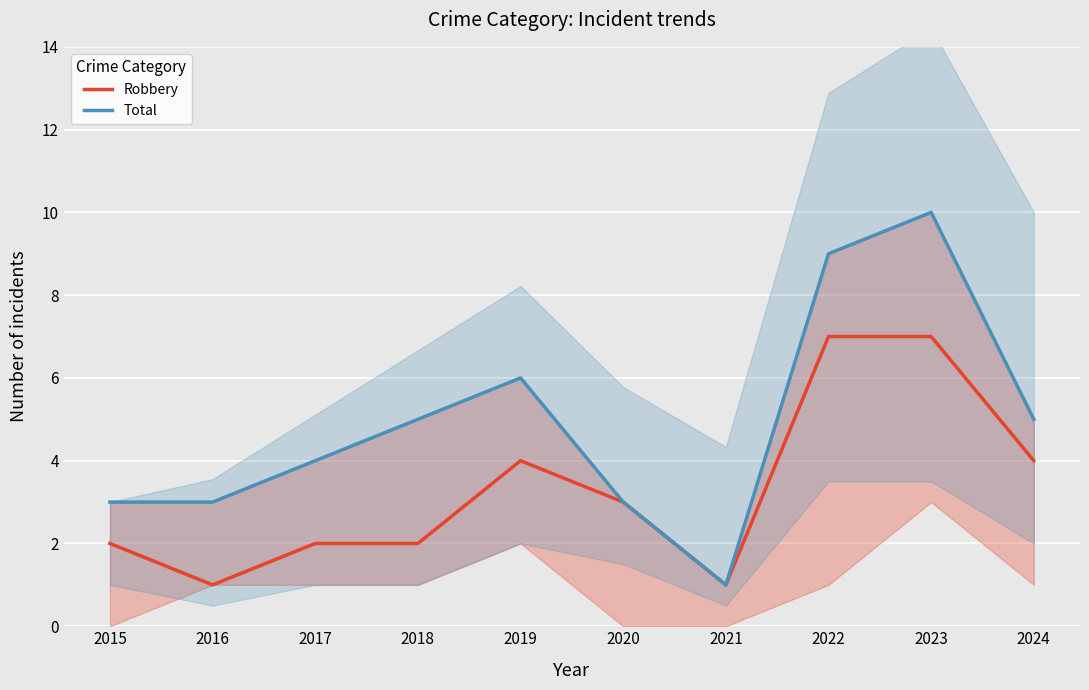

Which series has the largest total across all categories?

Total